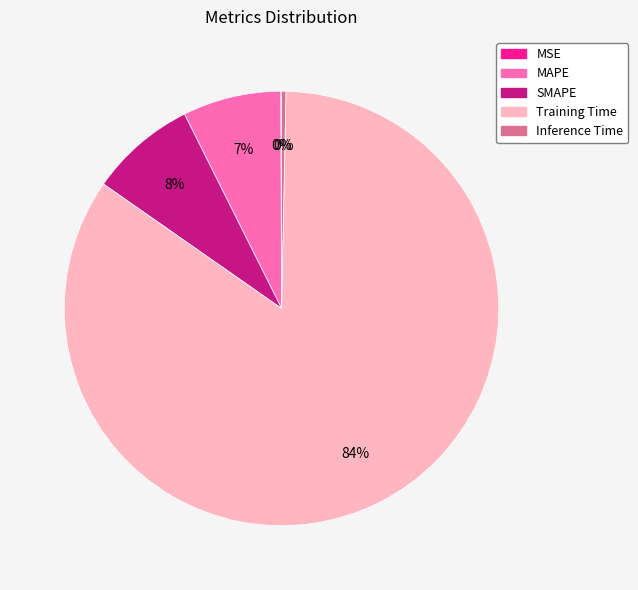

To the nearest percent, what percentage of the pie is SMAPE?

8%